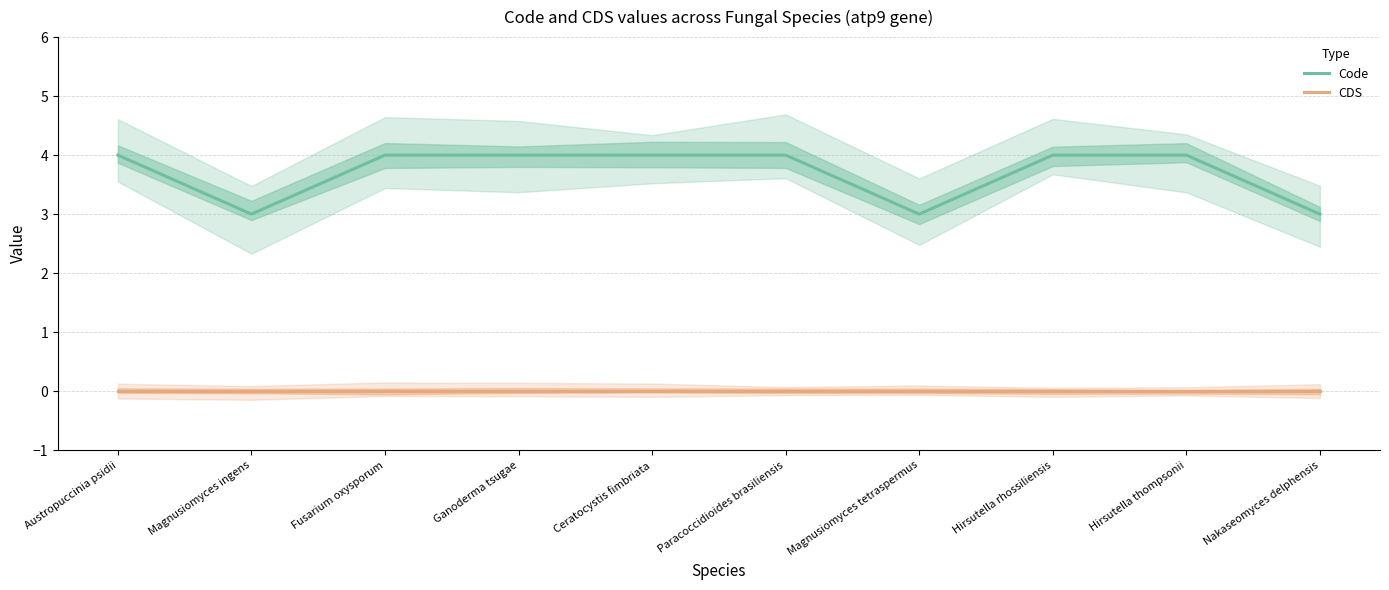

Which series changed the most between Hirsutella rhossiliensis and Hirsutella thompsonii?

Code